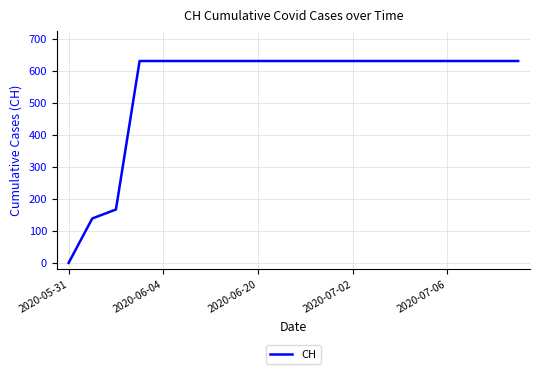

What is the greatest value displayed?

631